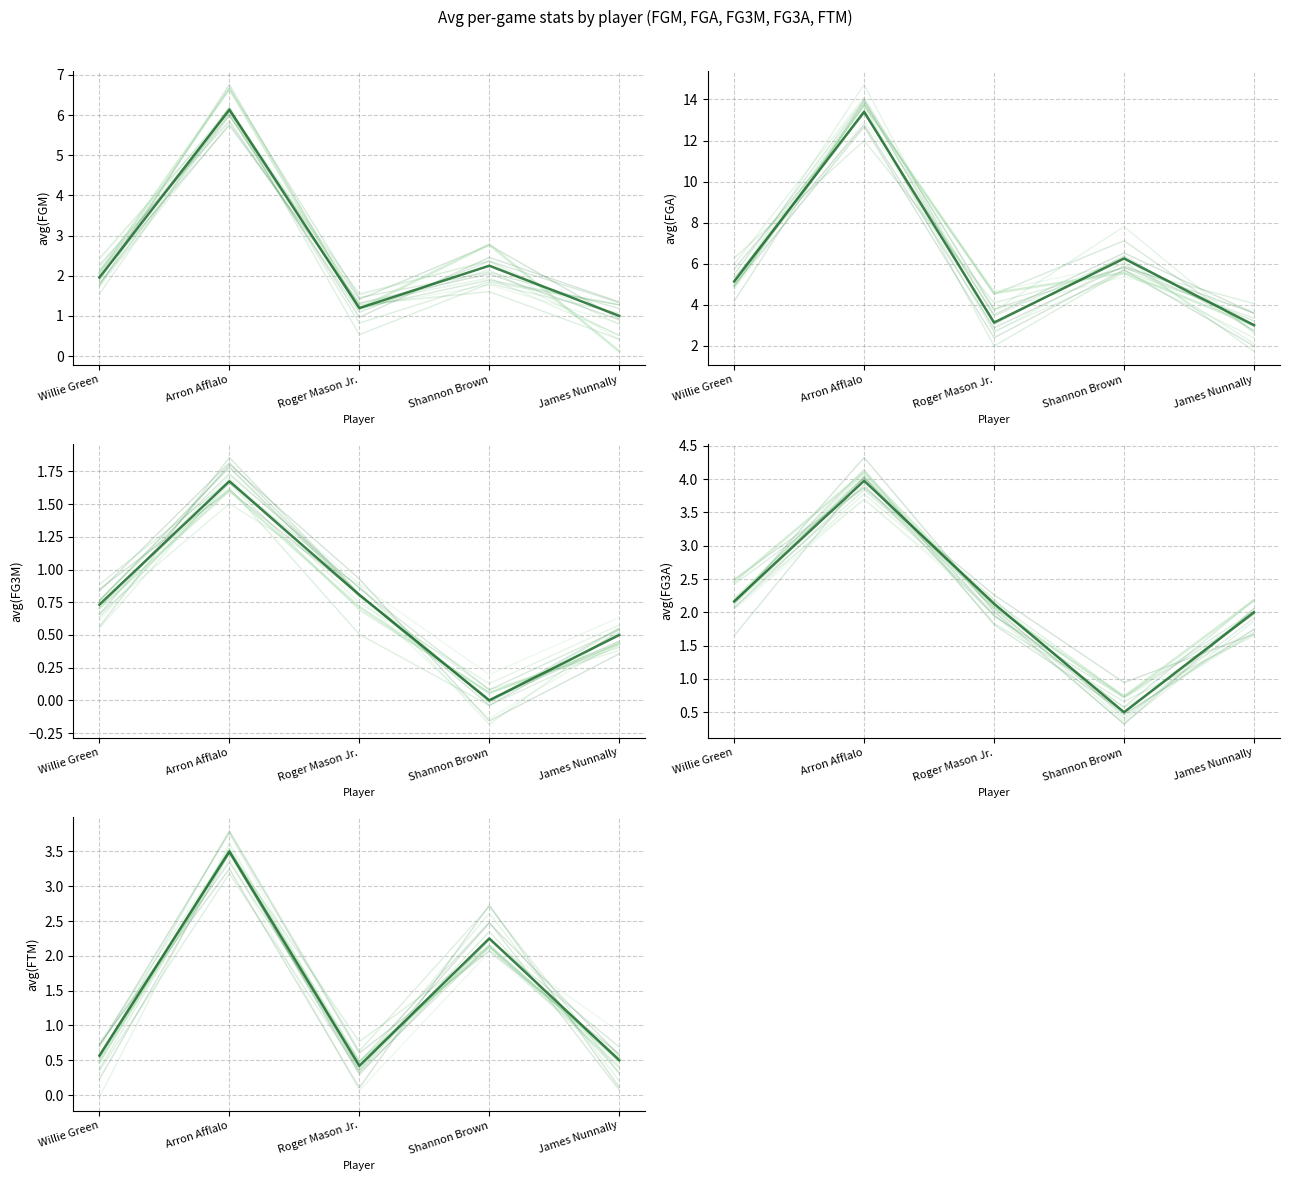

What is the sum of the avg(FG3A) values at Arron Afflalo and Shannon Brown?

4.5